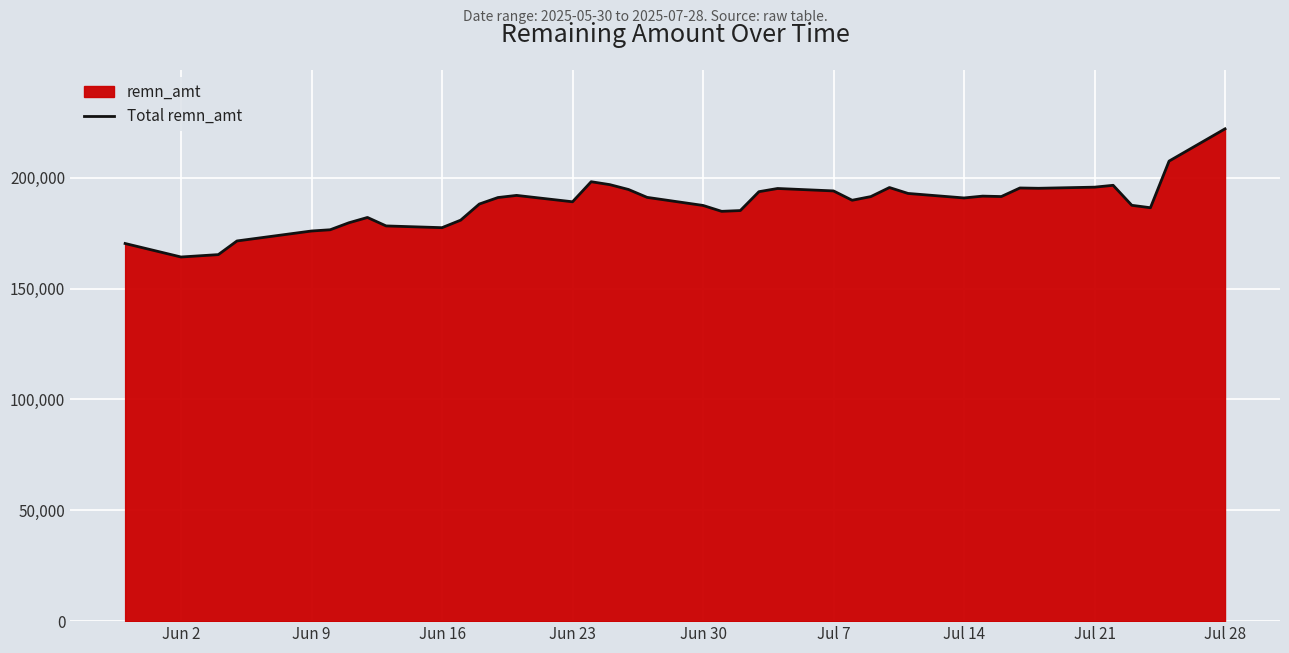

What is the difference between the maximum and minimum values?

57808